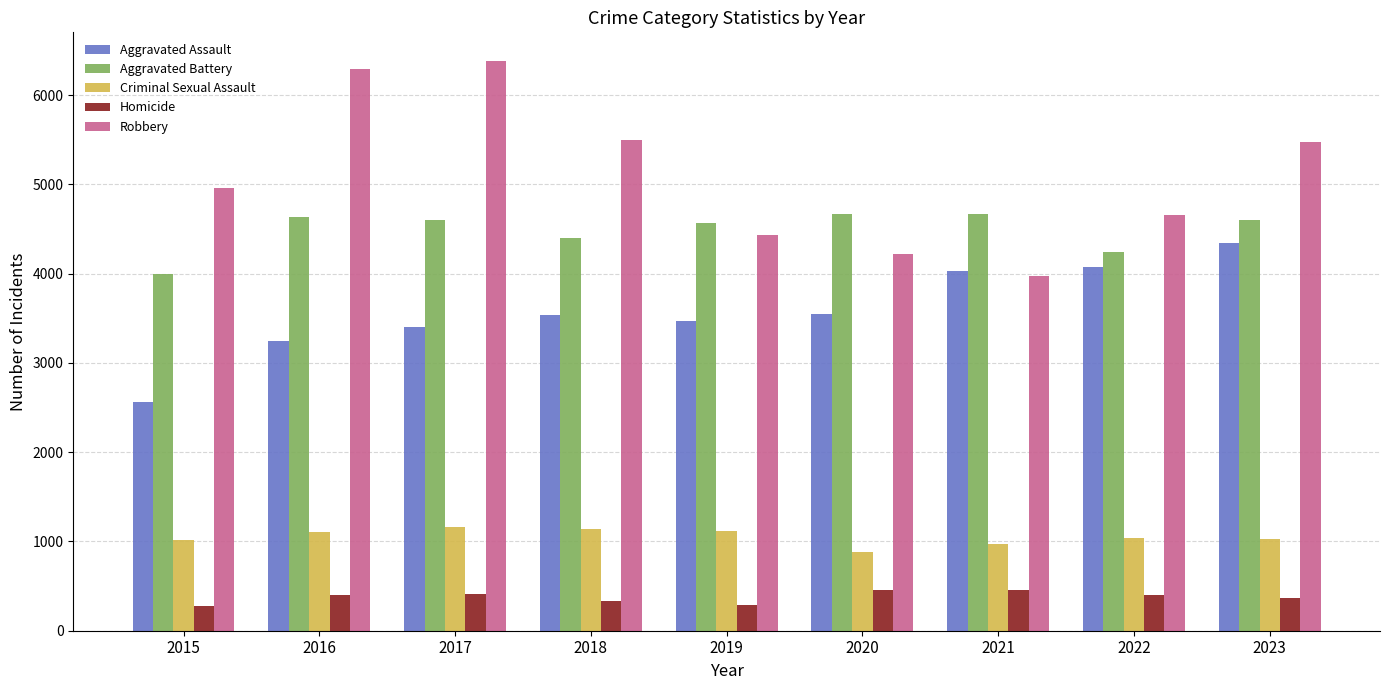

Count the number of data series in this chart.

5